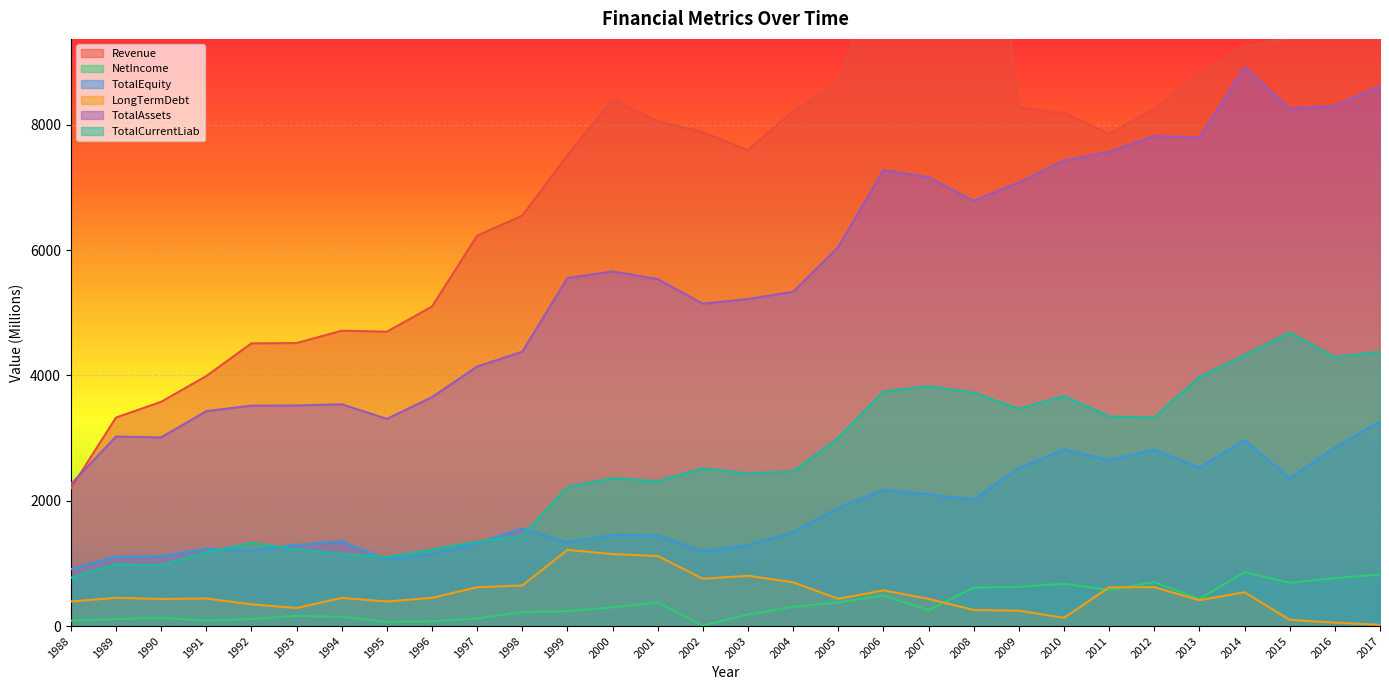

Reading right to left, what are all the values shown in this chart?

Revenue: 2017=10179.0	2016=9683.0	2015=9391.0	2014=9246.0	2013=8813.0	2012=8258.0	2011=7854.0	2010=8187.0	2009=8281.0	2008=14027.0	2007=13835.0	2006=10712.0	2005=8658.0	2004=8220.0	2003=7594.0	2002=7882.0	2001=8056.0	2000=8399.0	1999=7513.0	1998=6549.8	1997=6230.0	1996=5098.4	1995=4697.5	1994=4713.6	1993=4516.1	1992=4510.8	1991=3989.4	1990=3578.5	1989=3327.0	1988=2196.1
NetIncome: 2017=824.0	2016=764.0	2015=689.0	2014=862.0	2013=432.0	2012=702.0	2011=576.0	2010=677.0	2009=625.0	2008=615.0	2007=254.0	2006=488.0	2005=377.0	2004=308.0	2003=184.0	2002=8.0	2001=379.0	2000=299.0	1999=238.0	1998=224.3	1997=120.2	1996=76.8	1995=68.2	1994=146.5	1993=164.8	1992=110.7	1991=87.3	1990=133.6	1989=111.3	1988=85.1
TotalEquity: 2017=3268.0	2016=2847.0	2015=2357.0	2014=2971.0	2013=2525.0	2012=2813.0	2011=2651.0	2010=2819.0	2009=2521.0	2008=2018.0	2007=2100.0	2006=2177.0	2005=1885.0	2004=1495.0	2003=1291.0	2002=1190.0	2001=1448.0	2000=1454.0	1999=1335.0	1998=1561.1	1997=1321.4	1996=1149.9	1995=1058.6	1994=1352.2	1993=1293.5	1992=1201.9	1991=1233.3	1990=1110.9	1989=1106.1	1988=908.5
LongTermDebt: 2017=20.0	2016=55.0	2015=100.0	2014=540.0	2013=413.0	2012=621.0	2011=619.0	2010=132.0	2009=245.0	2008=257.0	2007=434.0	2006=570.0	2005=435.0	2004=698.0	2003=803.0	2002=756.0	2001=1118.0	2000=1149.0	1999=1215.0	1998=647.8	1997=620.6	1996=450.3	1995=392.0	1994=449.0	1993=288.0	1992=347.0	1991=440.1	1990=432.5	1989=450.1	1988=392.4
TotalAssets: 2017=8626.0	2016=8303.0	2015=8259.0	2014=8925.0	2013=7797.0	2012=7822.0	2011=7569.0	2010=7430.0	2009=7080.0	2008=6789.0	2007=7163.0	2006=7278.0	2005=6049.0	2004=5336.0	2003=5220.0	2002=5145.0	2001=5538.0	2000=5660.0	1999=5554.0	1998=4378.8	1997=4142.2	1996=3654.1	1995=3306.5	1994=3540.5	1993=3520.5	1992=3518.6	1991=3430.7	1990=3010.4	1989=3024.4	1988=2264.0
TotalCurrentLiab: 2017=4379.0	2016=4290.0	2015=4685.0	2014=4326.0	2013=3974.0	2012=3328.0	2011=3345.0	2010=3671.0	2009=3466.0	2008=3726.0	2007=3827.0	2006=3744.0	2005=3004.0	2004=2468.0	2003=2433.0	2002=2518.0	2001=2313.0	2000=2359.0	1999=2219.0	1998=1441.3	1997=1343.2	1996=1220.0	1995=1100.2	1994=1149.0	1993=1225.5	1992=1327.6	1991=1179.4	1990=969.4	1989=984.3	1988=769.8